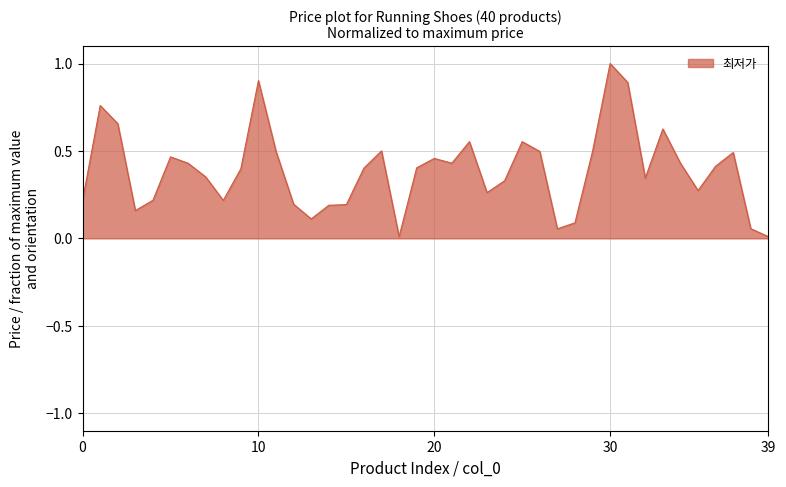

What is the maximum value shown in the chart?

1.0